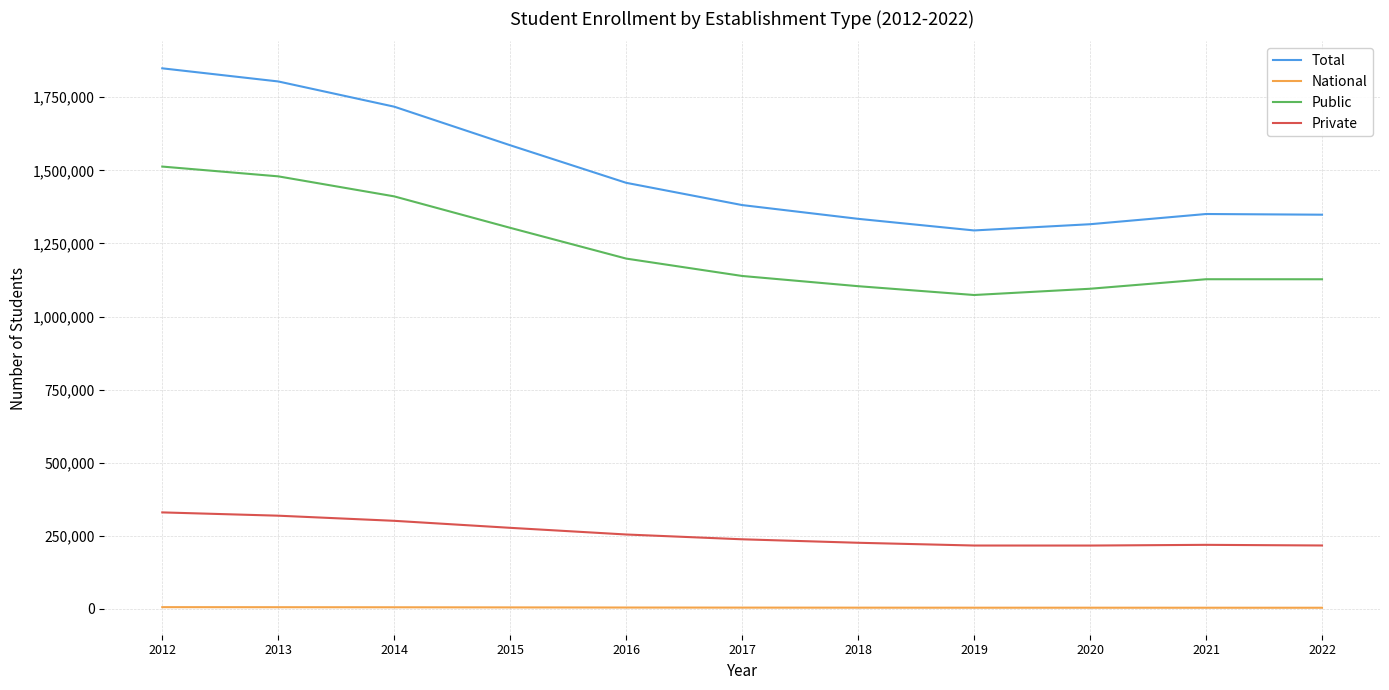

The value of Private at 2014 is 426132. True or false?

False